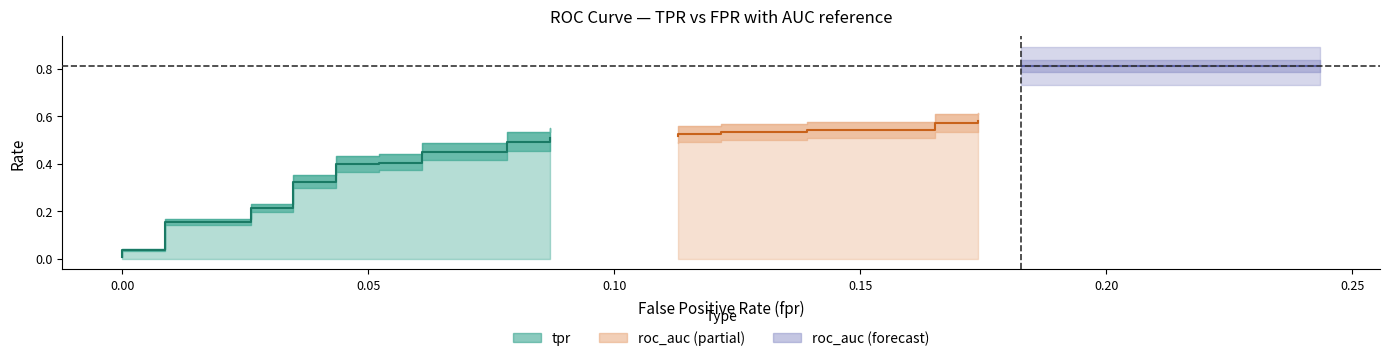

What is the total value across all series at 21?

1.5